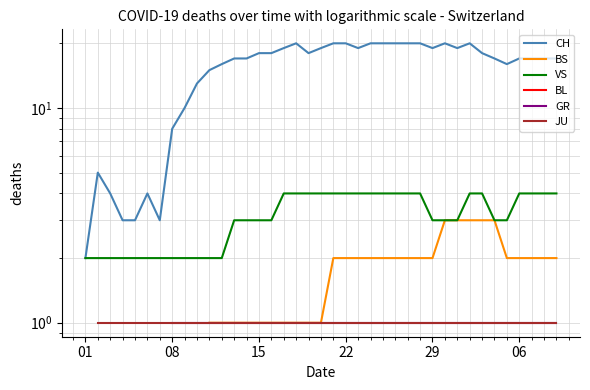

Is this an area chart (filled region under the line)?

No